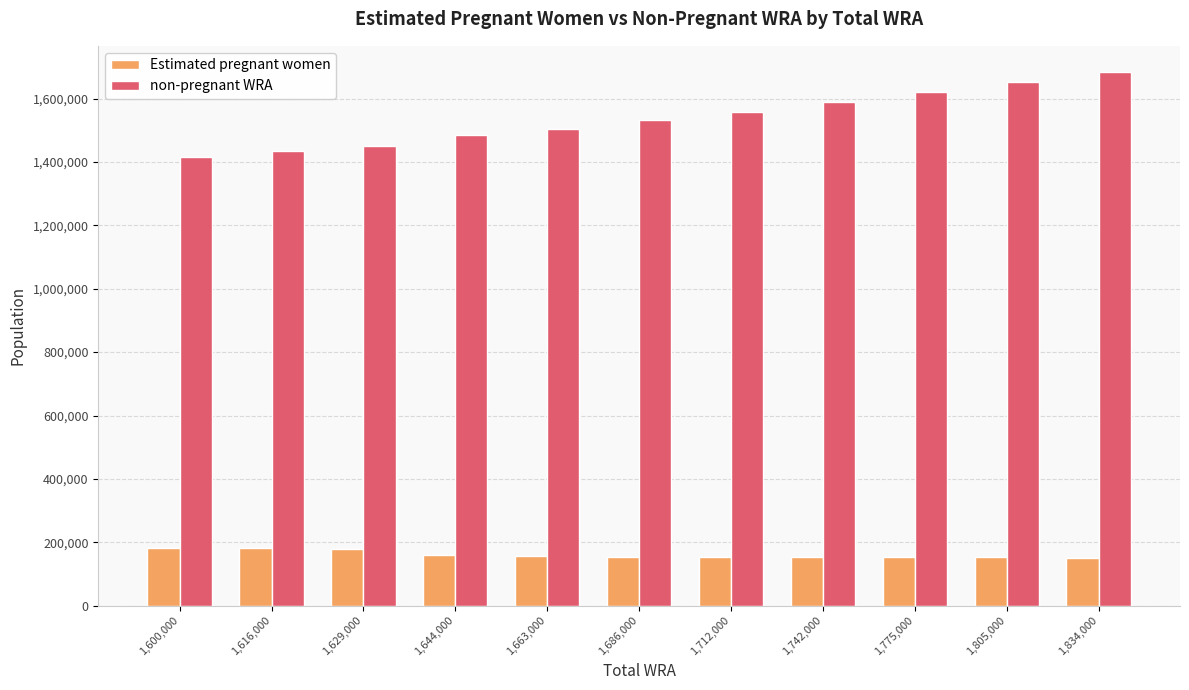

What is the difference between the maximum and minimum values in the non-pregnant WRA series?

265833.1